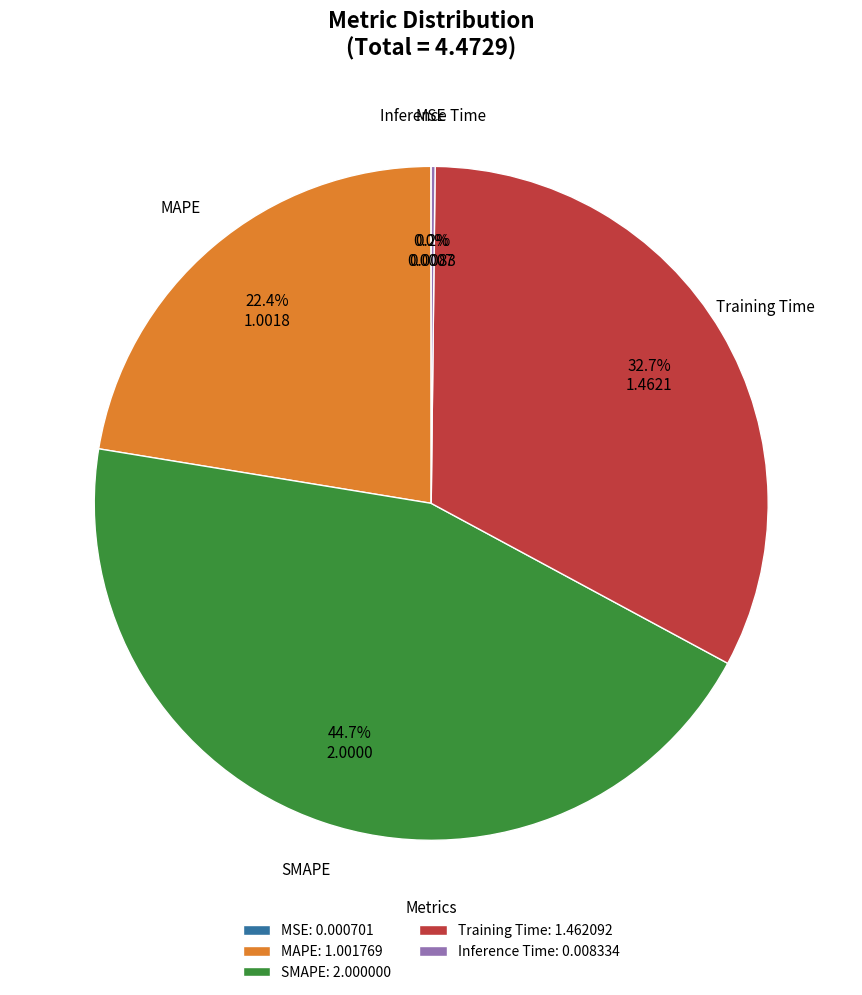

Does Training Time account for over 50% of the chart?

No